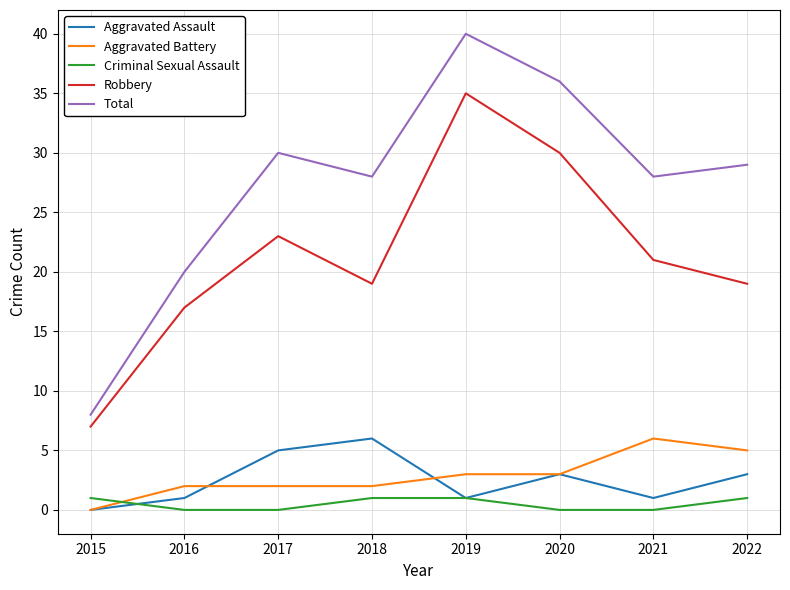

True or false: Aggravated Assault and Robbery cross at least once.

False